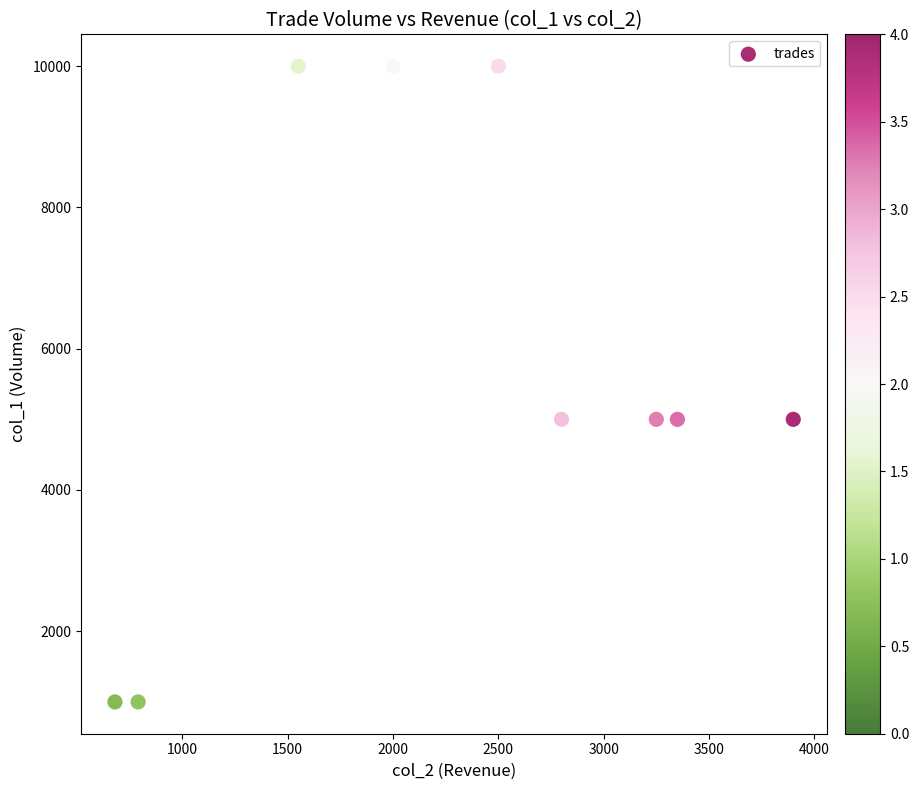

What is the average X value?

2313